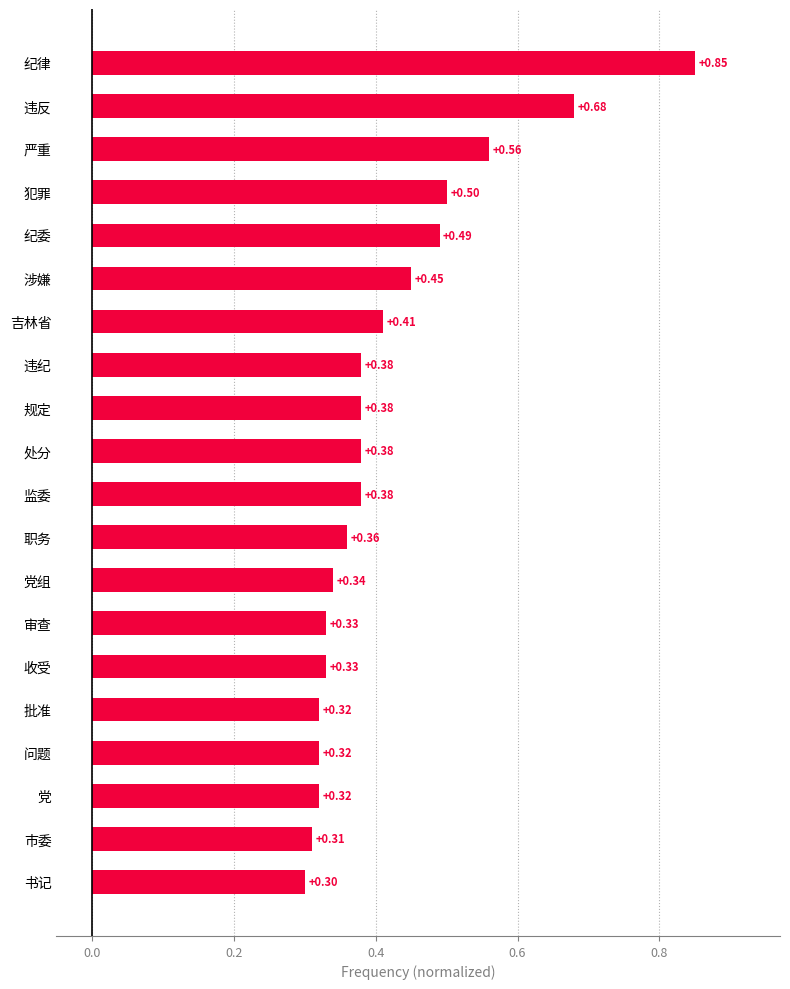

What is the label of the 8th bar from the top?

违纪